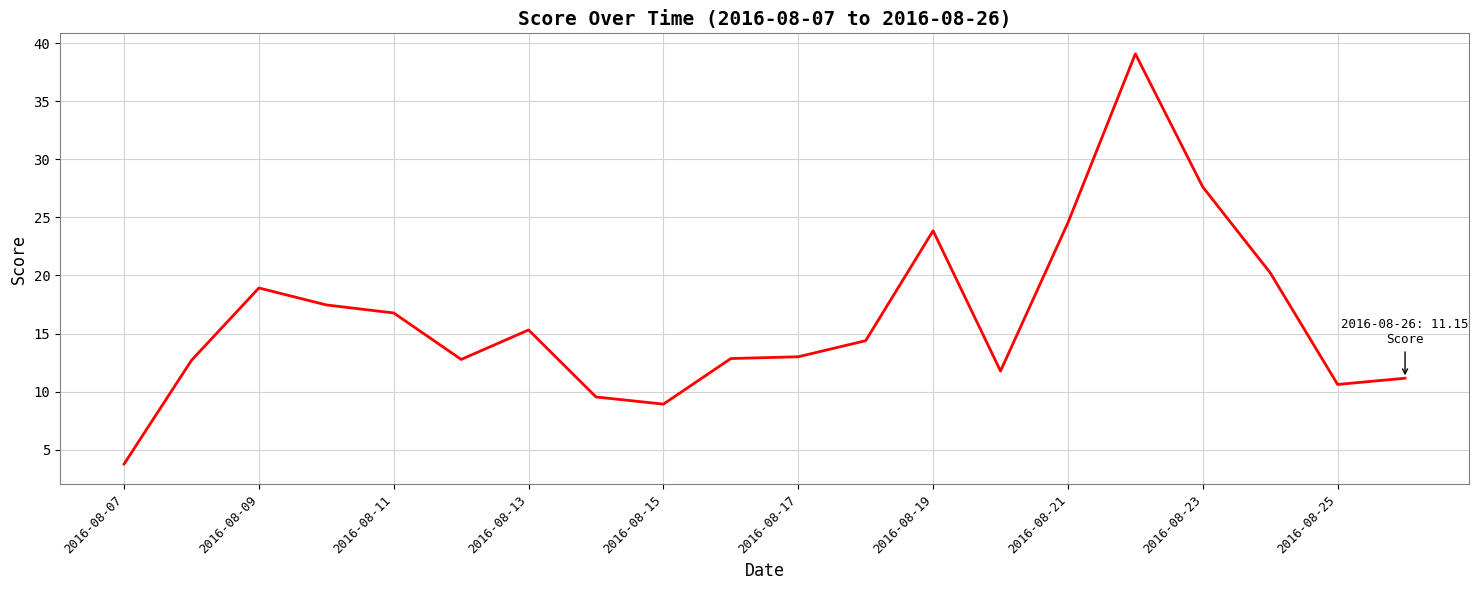

What is the difference between the maximum and minimum values?

35.3